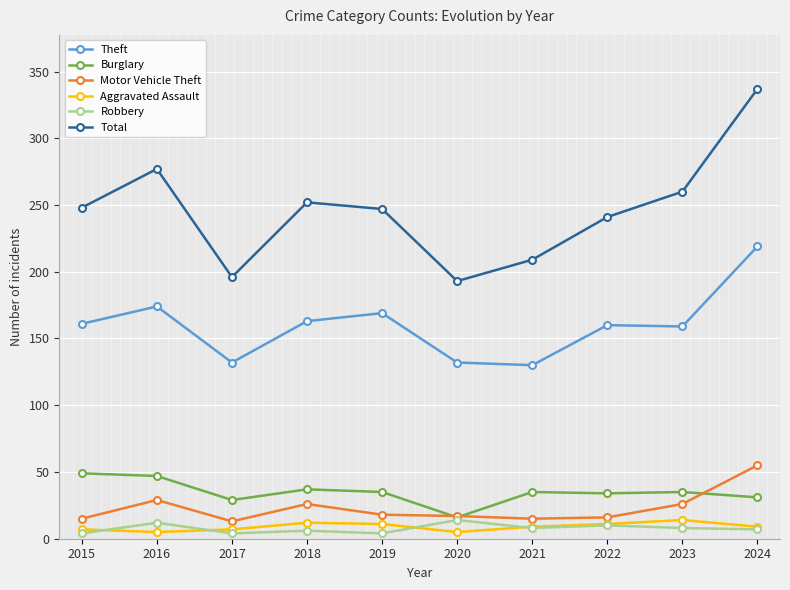

How many categories are shown in the chart?

10